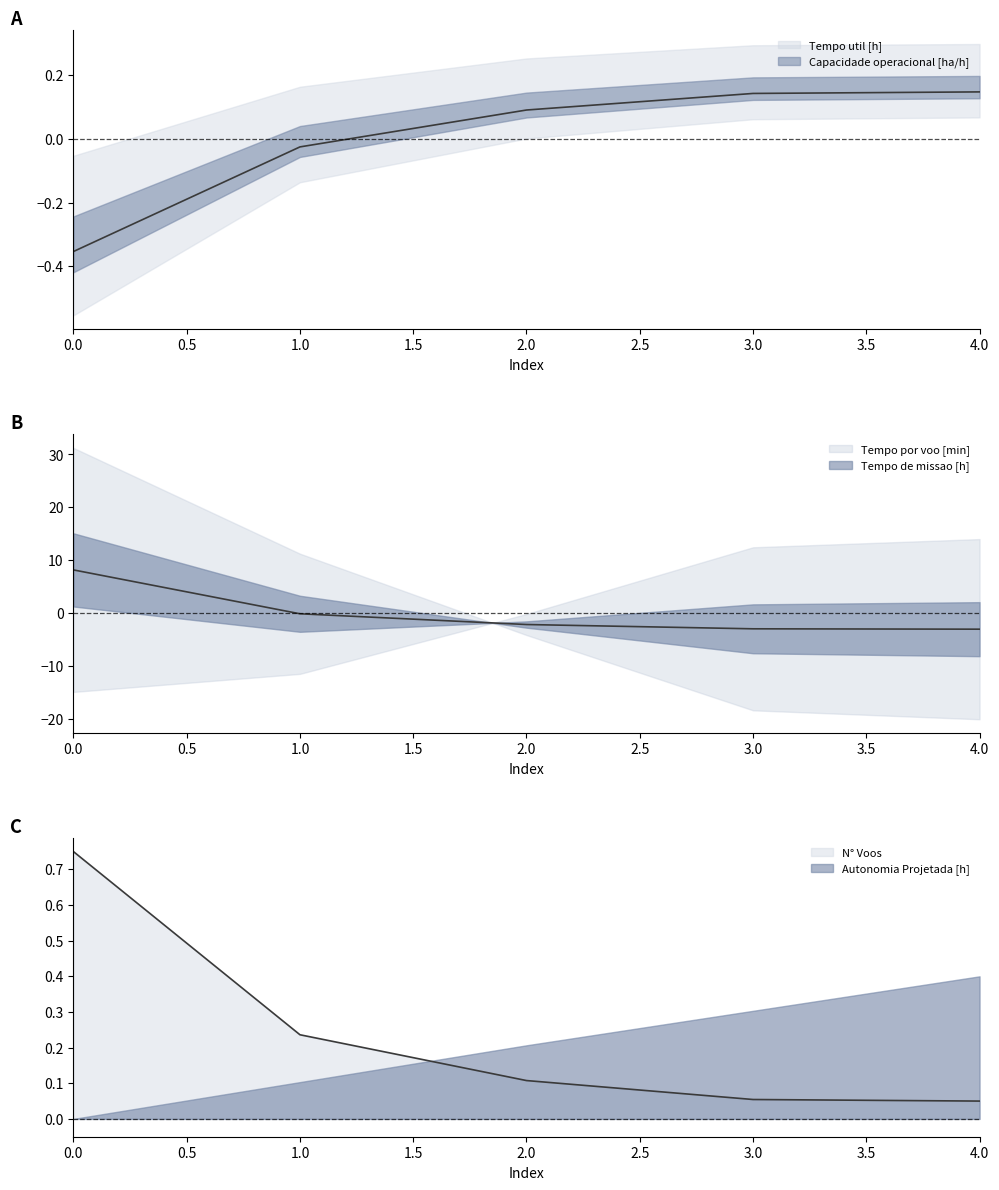

What is the total value across all series at 2?

-1.9